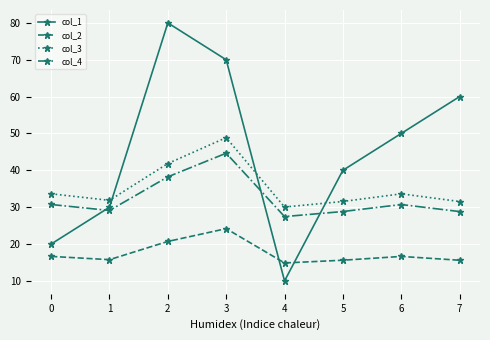

What is the average value of the col_4 series?

32.3